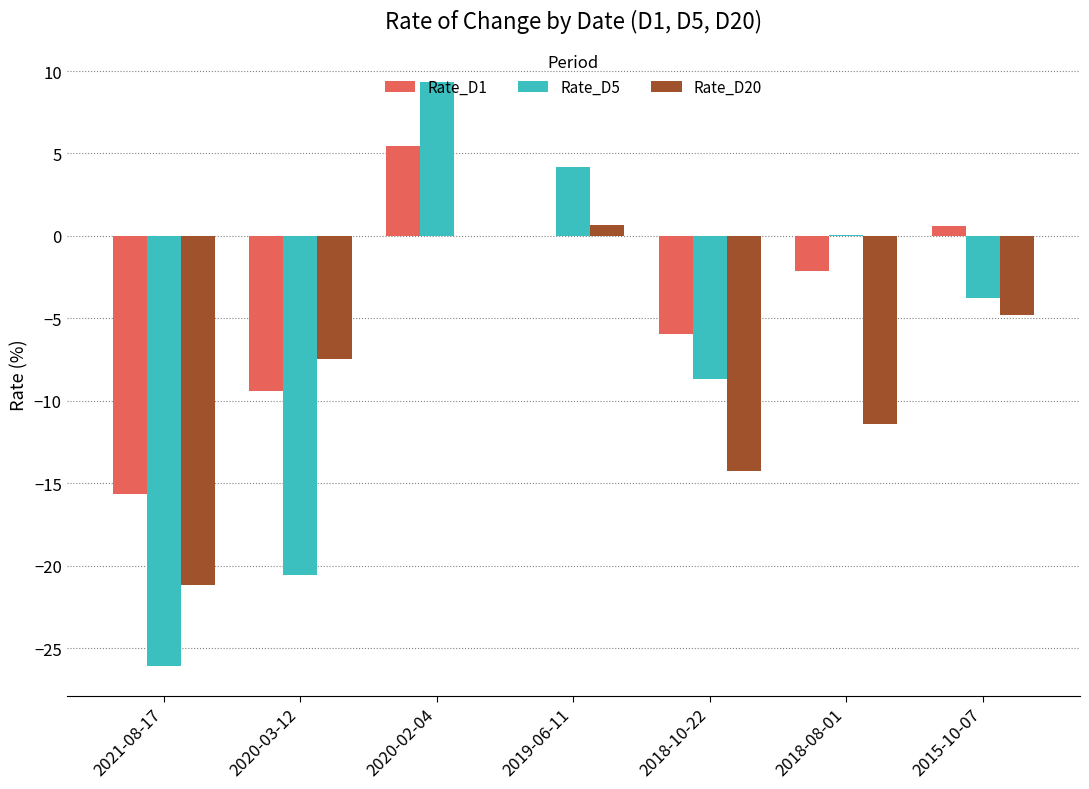

Reading left to right, list all the values displayed in this chart.

Rate_D1: -15.7	-9.4	5.4	0.0	-5.9	-2.1	0.6
Rate_D5: -26.1	-20.6	9.3	4.2	-8.7	0.1	-3.8
Rate_D20: -21.2	-7.4	0.0	0.6	-14.3	-11.4	-4.8